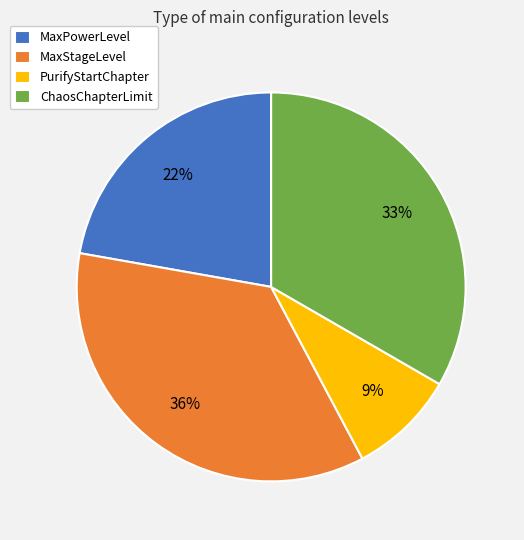

To the nearest percent, what is the average slice percentage?

25%